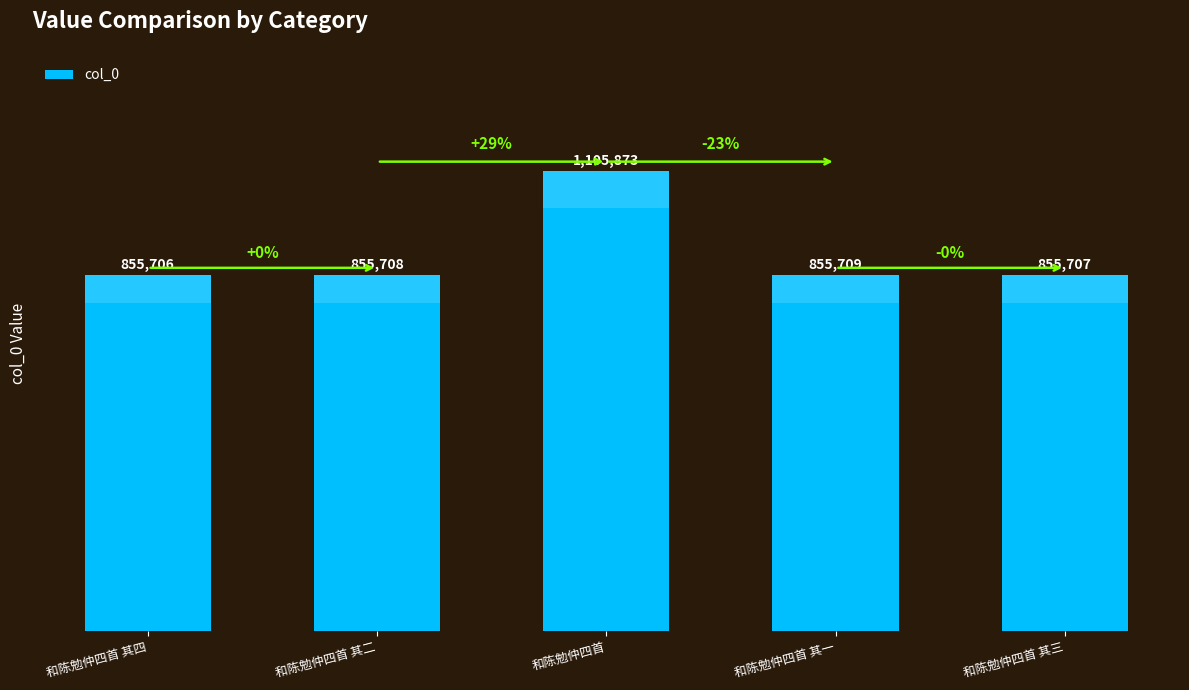

What is the difference between the maximum and minimum values?

250167